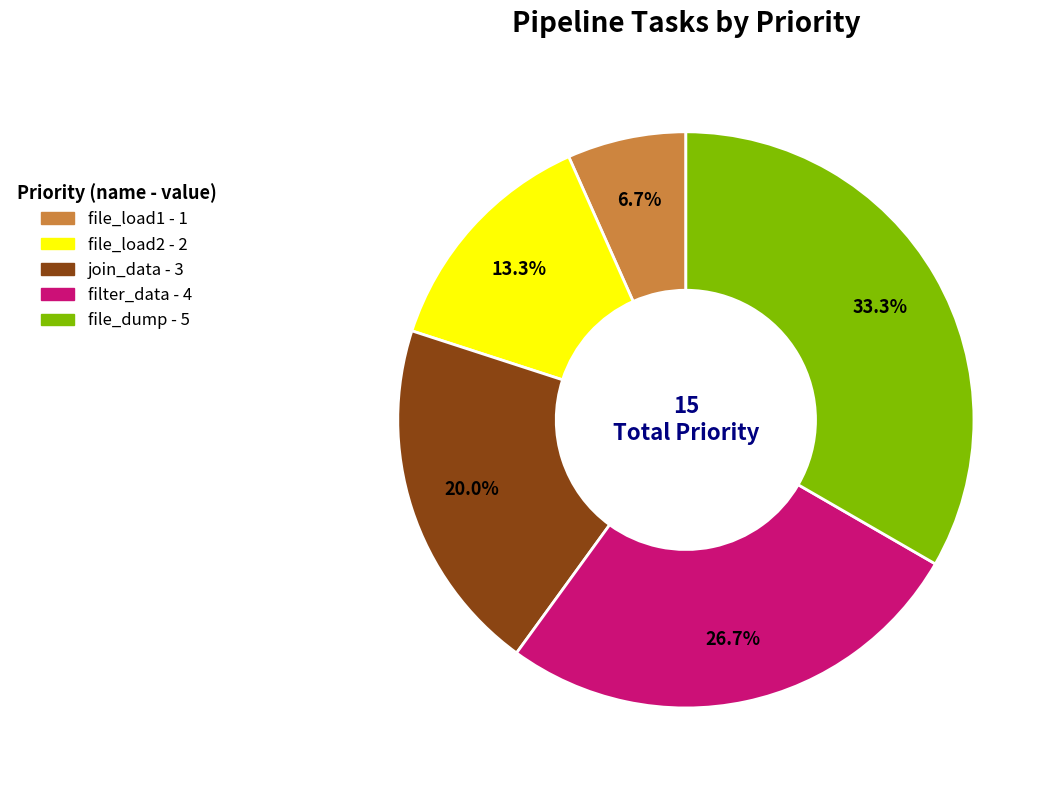

Which has a higher value, file_load2 or file_load1?

file_load2